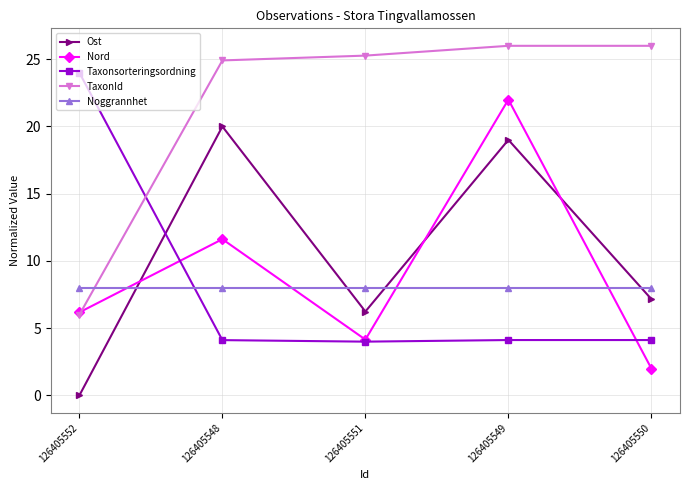

Which category has the highest value in the Nord series?

126405549